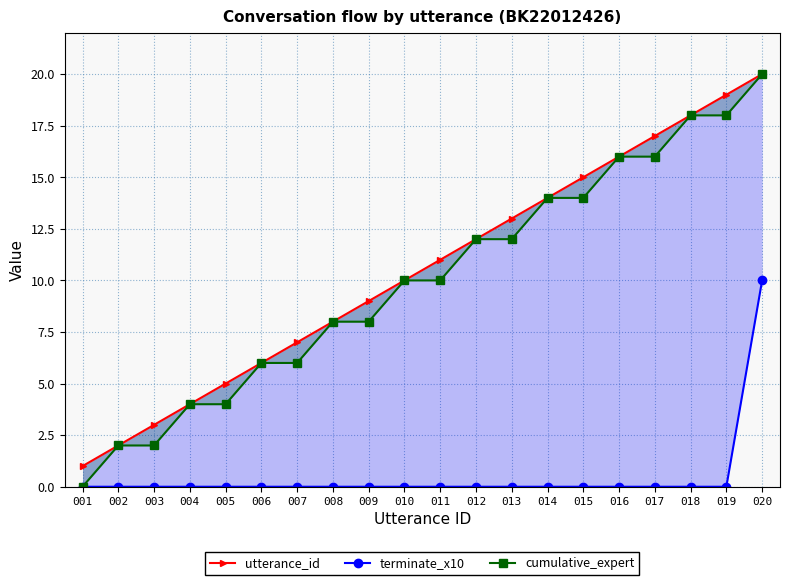

What are all the series names shown in the legend?

utterance_id, terminate_x10, cumulative_expert